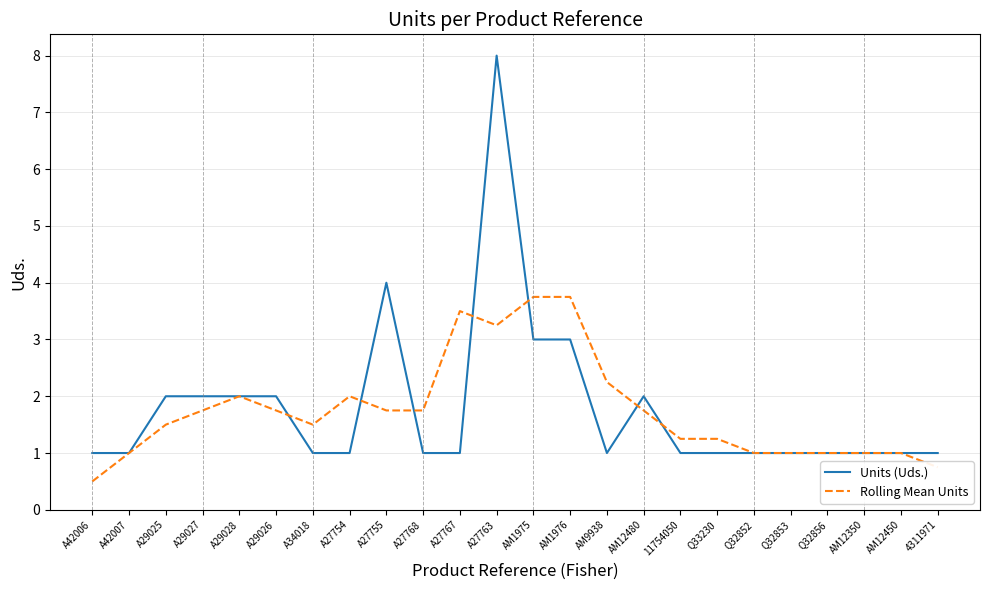

At how many categories does at least one series exceed 7?

1